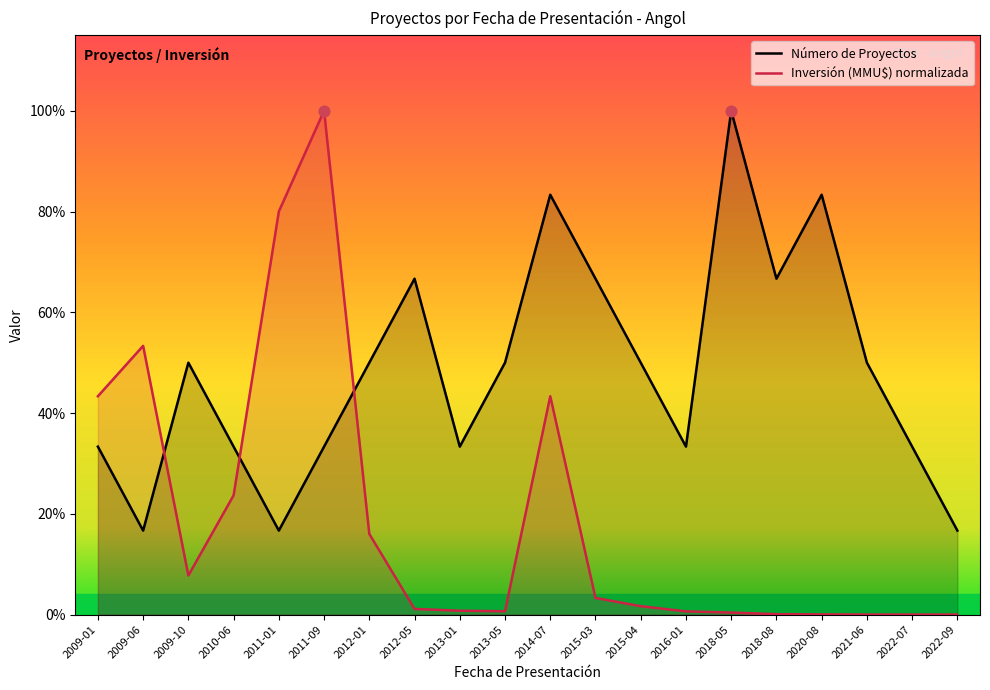

At how many categories does at least one series exceed 4?

5